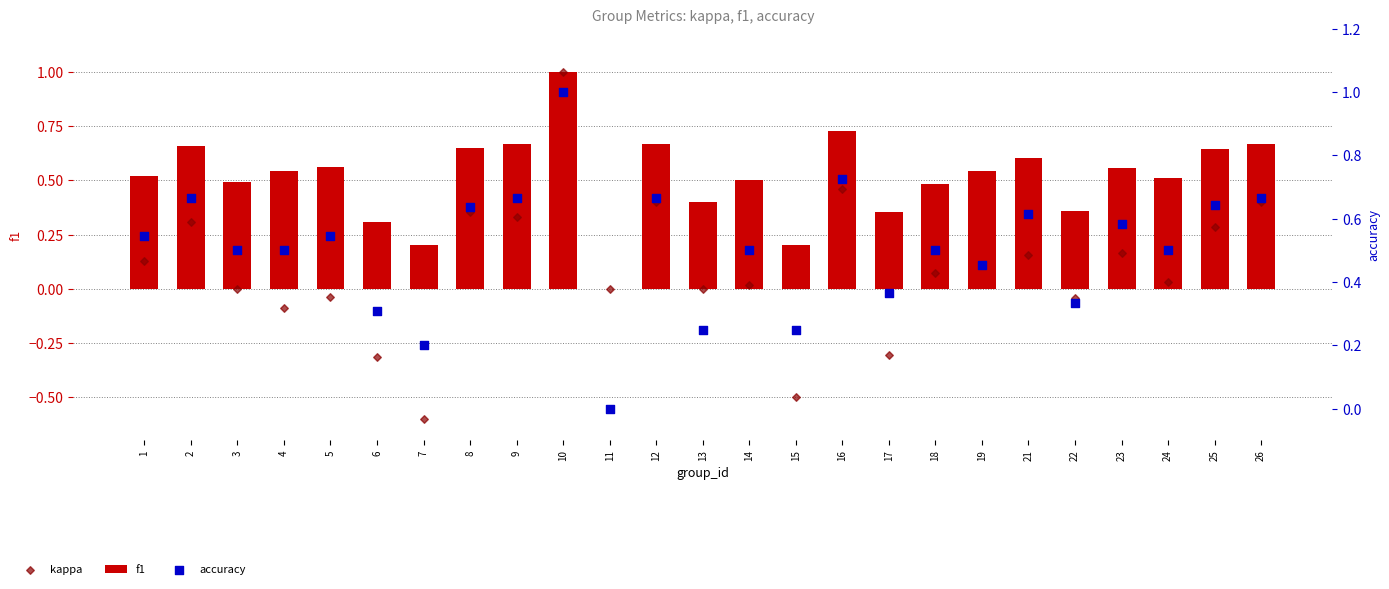

At how many categories does at least one series exceed 0?

24